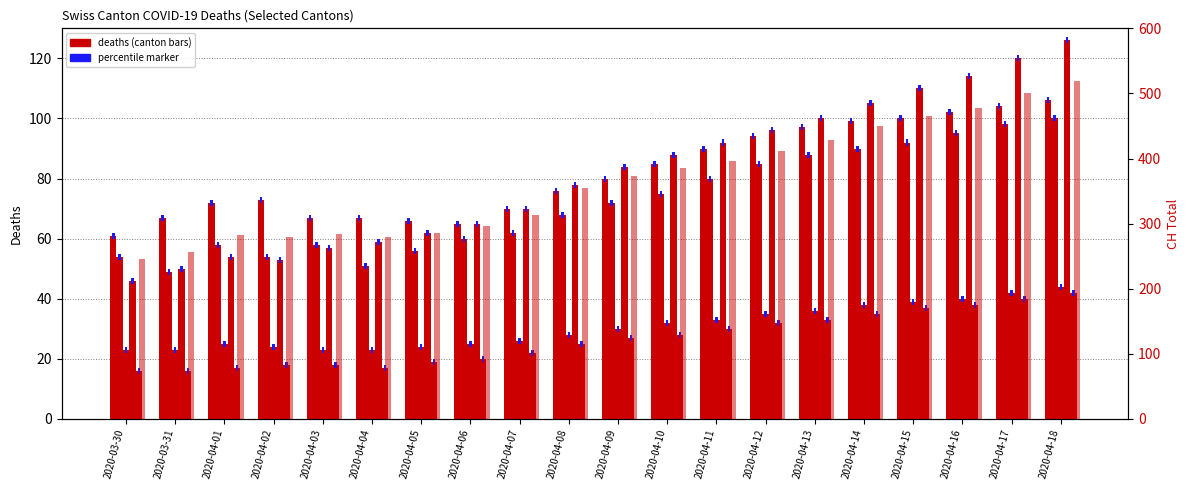

What is the highest value of the TI series?

106